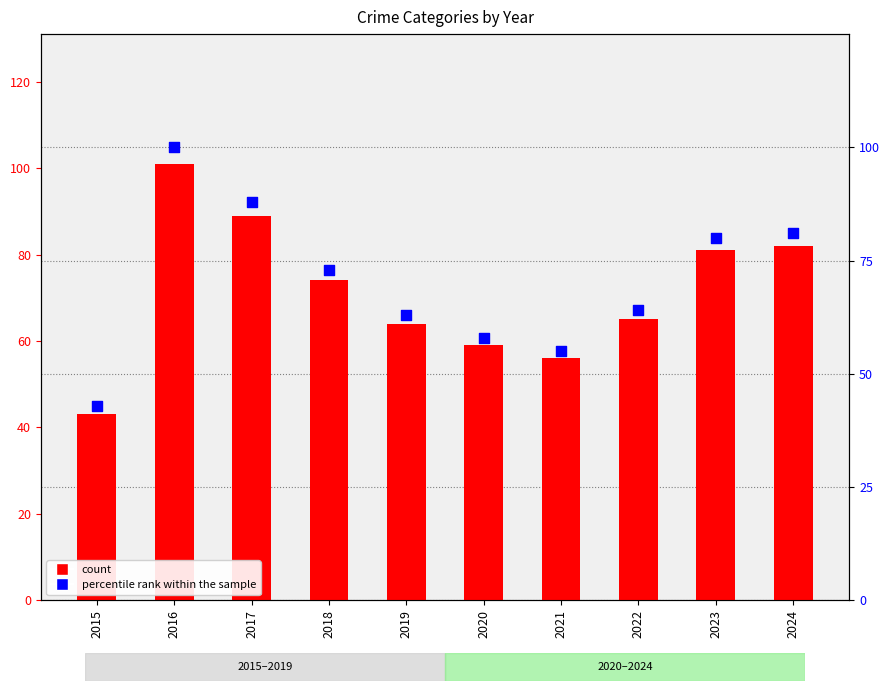

What is the change in value from 2018 to 2019?

-10